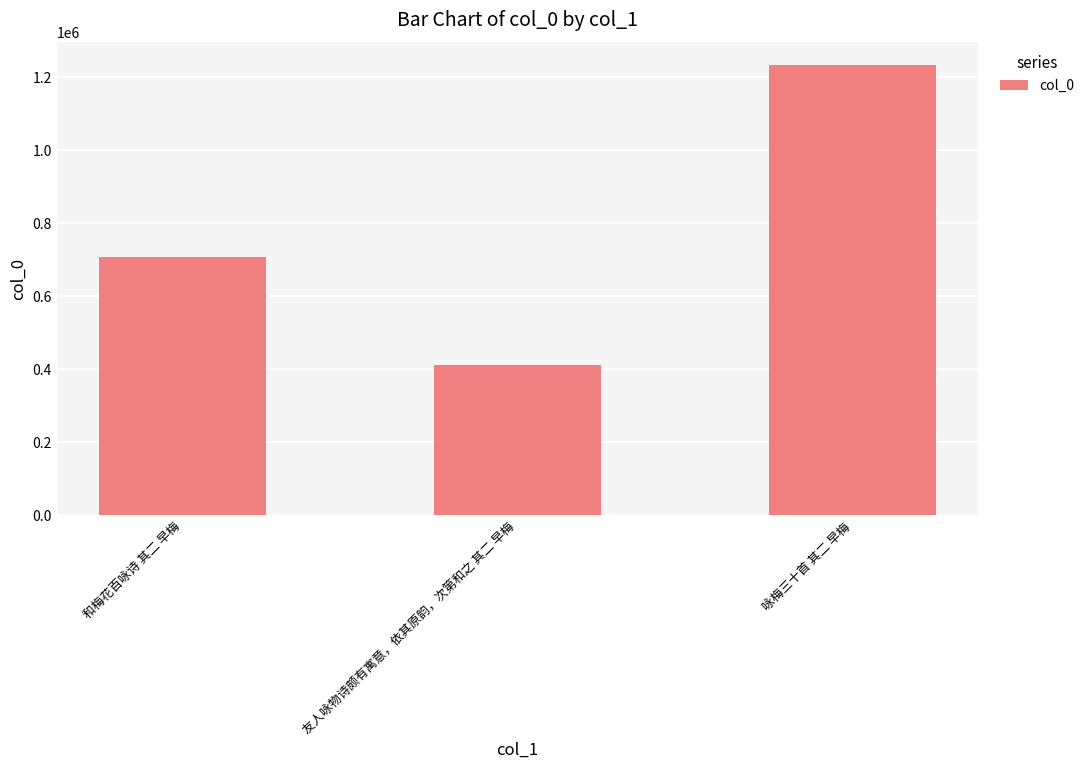

What is the change in value from 友人咏物诗颇有寓意，依其原韵，次第和之 其二 早梅 to 咏梅三十首 其二 早梅?

+822747